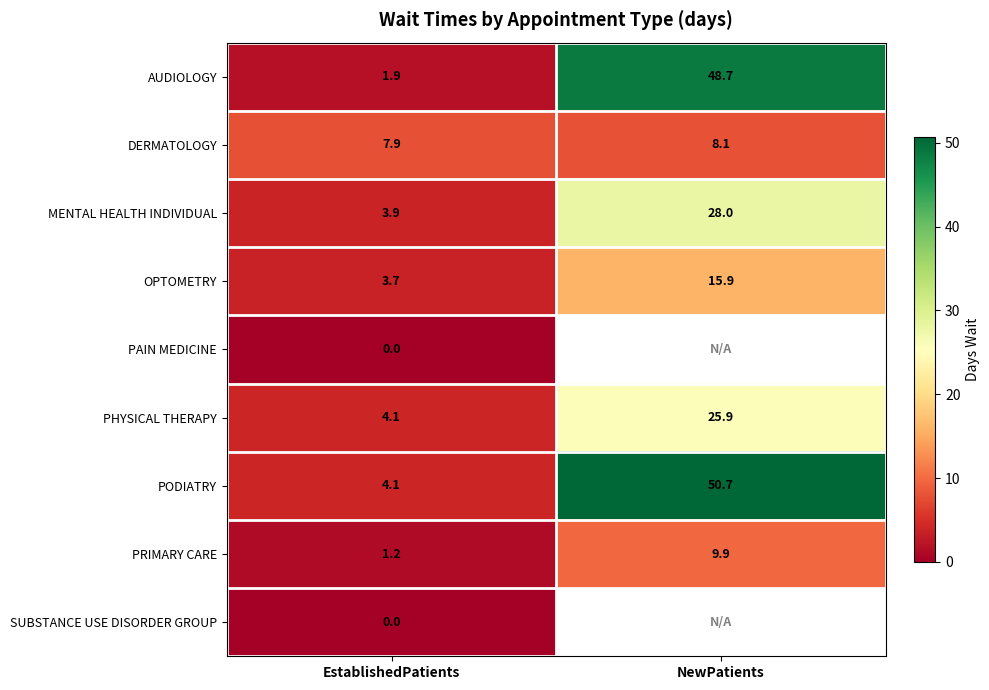

Is it true that DERMATOLOGY equals 8.1 at NewPatients?

True